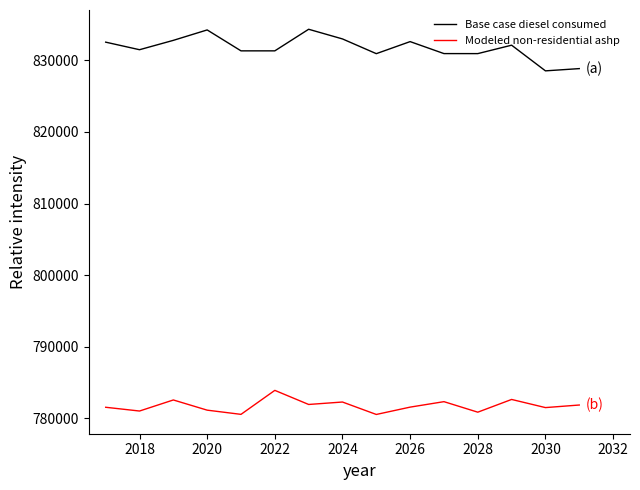

What are all the series names shown in the legend?

Base case diesel consumed, Modeled non-residential ashp